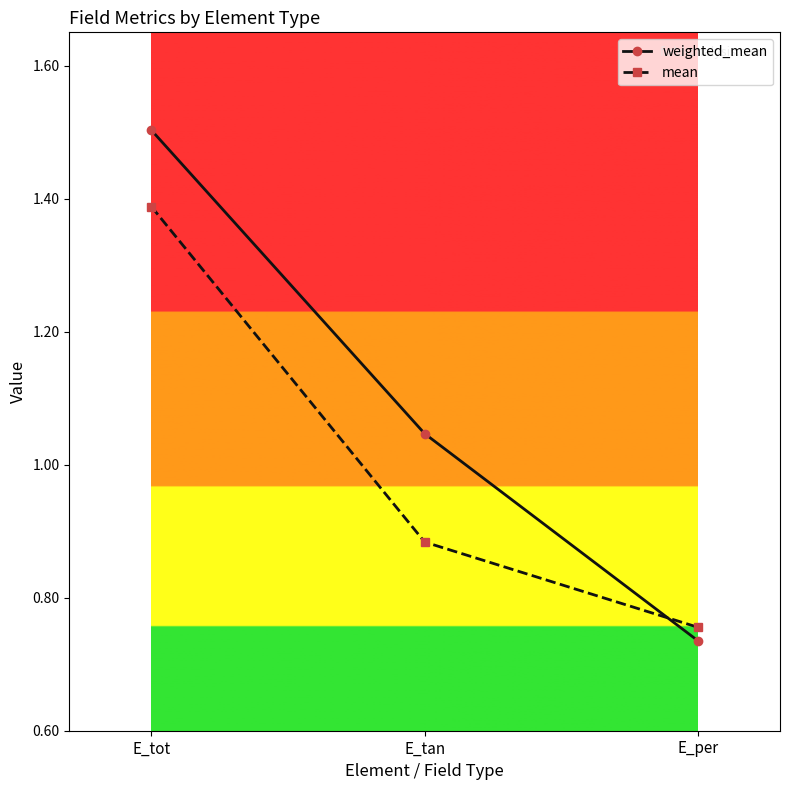

What position from the left is E_tan?

2